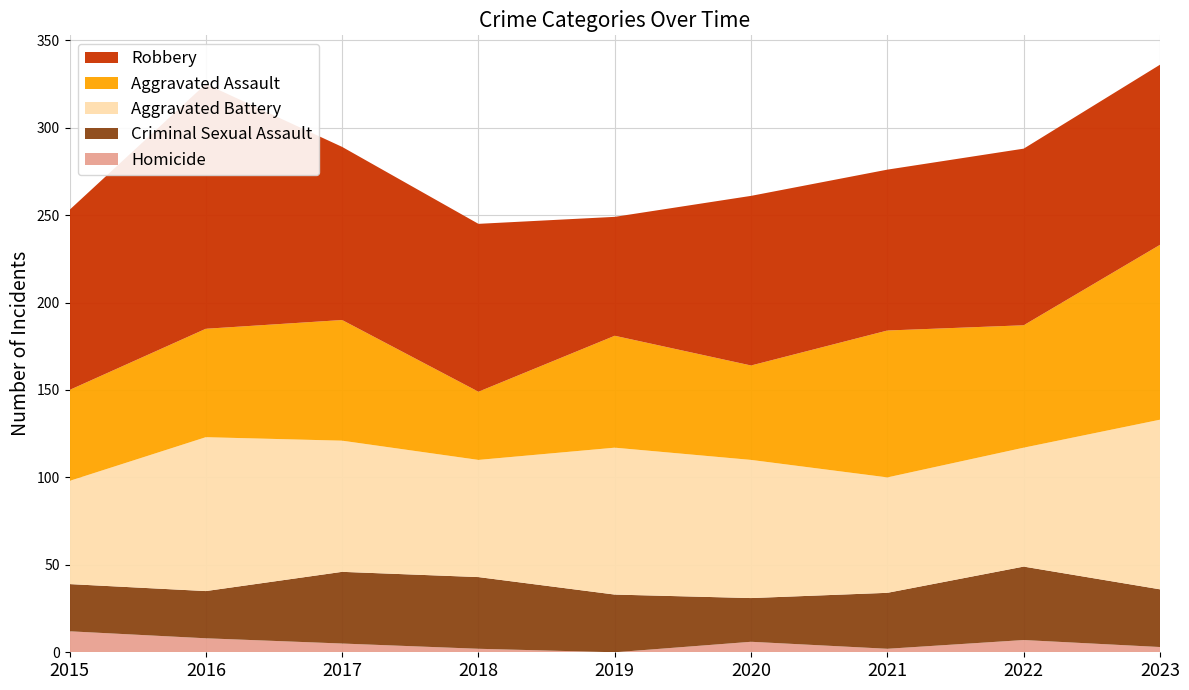

Reading right to left, list all the values displayed in this chart.

Homicide: 3	7	2	6	0	2	5	8	12
Criminal Sexual Assault: 33	42	32	25	33	41	41	27	27
Aggravated Battery: 97	68	66	79	84	67	75	88	59
Aggravated Assault: 100	70	84	54	64	39	69	62	52
Robbery: 103	101	92	97	68	96	99	140	103